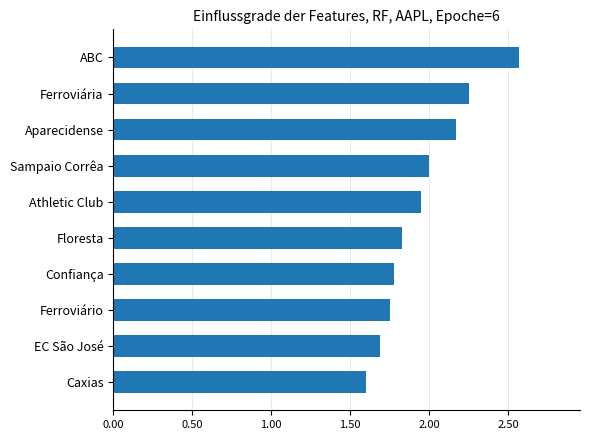

Does the chart contain stacked bars?

No